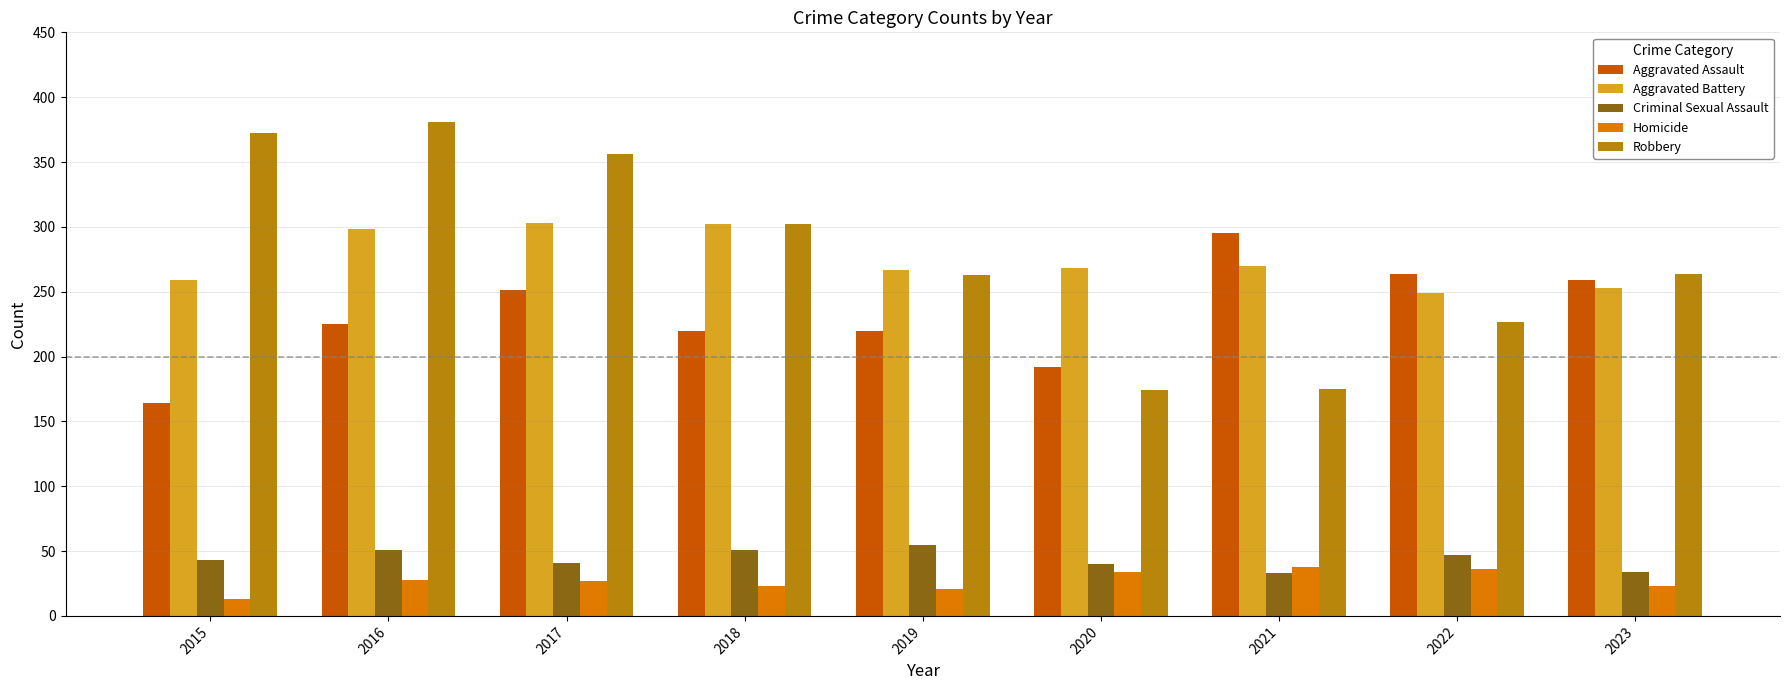

What is the lowest value of the Aggravated Battery series?

249